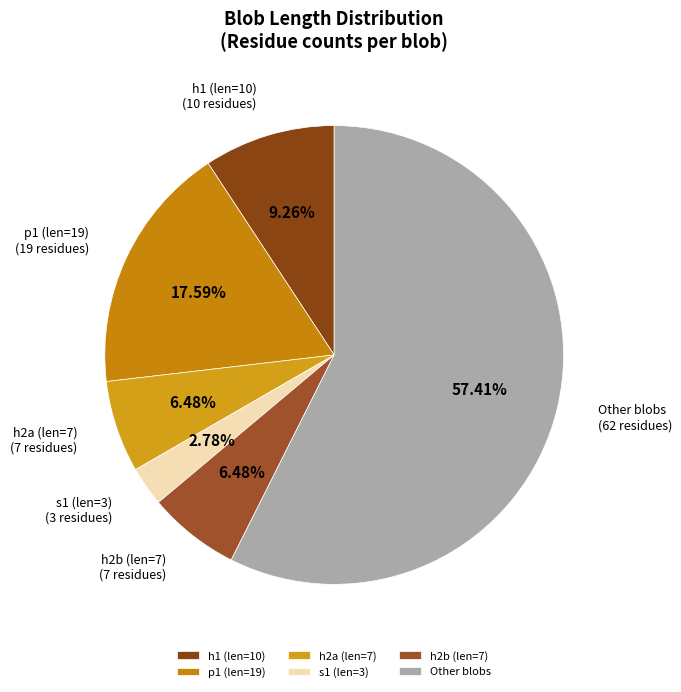

What is the smallest slice in the pie chart?

s1 (len=3)